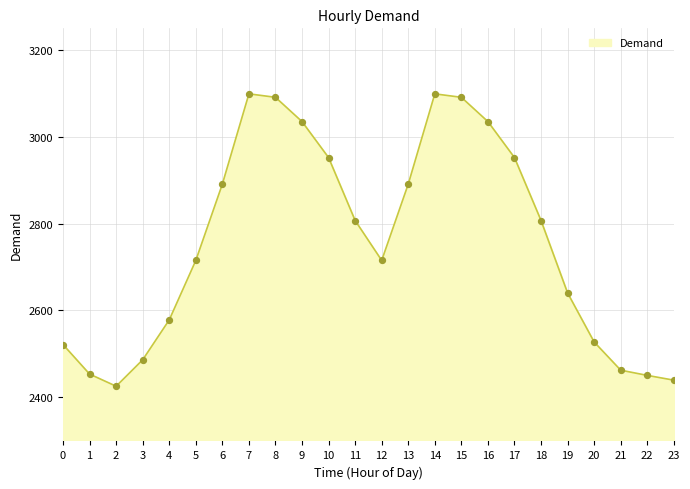

What is the ratio of the value at 18 to the value at 19?

1.1